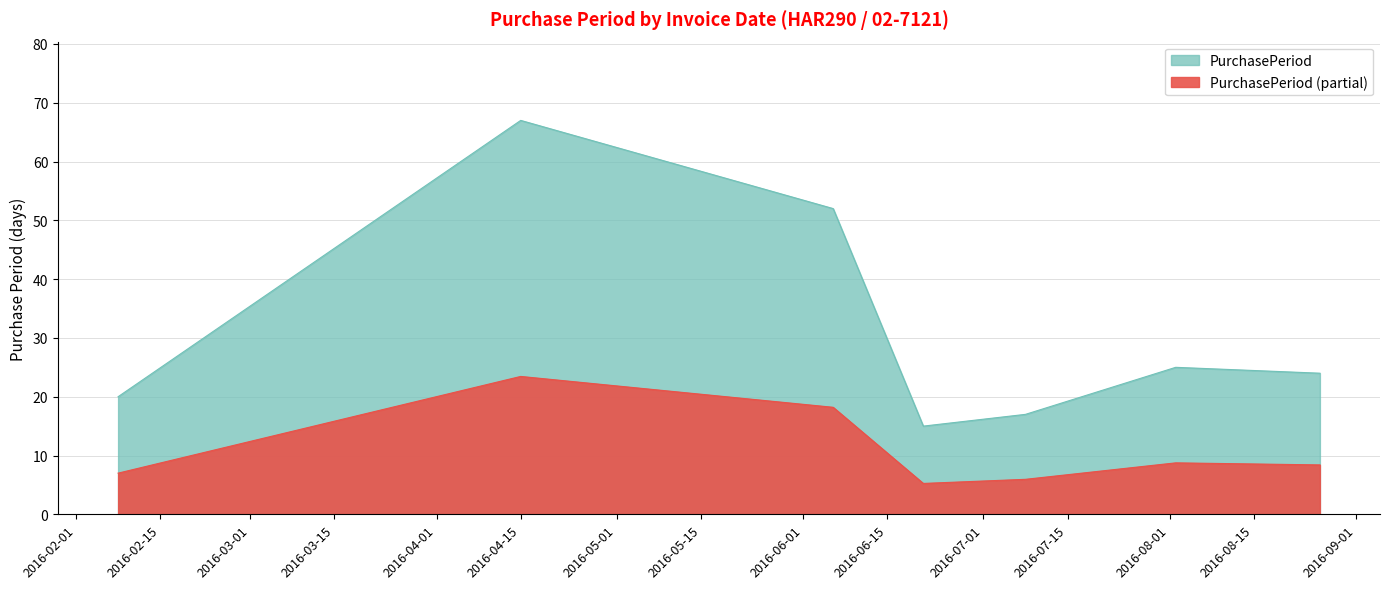

List the labels in order of value, smallest first.

2016-06-21, 2016-07-08, 2016-02-08, 2016-08-26, 2016-08-02, 2016-06-06, 2016-04-15